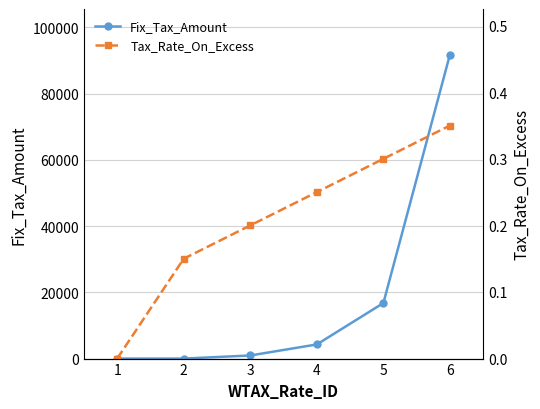

What is the difference between the maximum and minimum values in the Tax_Rate_On_Excess series?

0.3